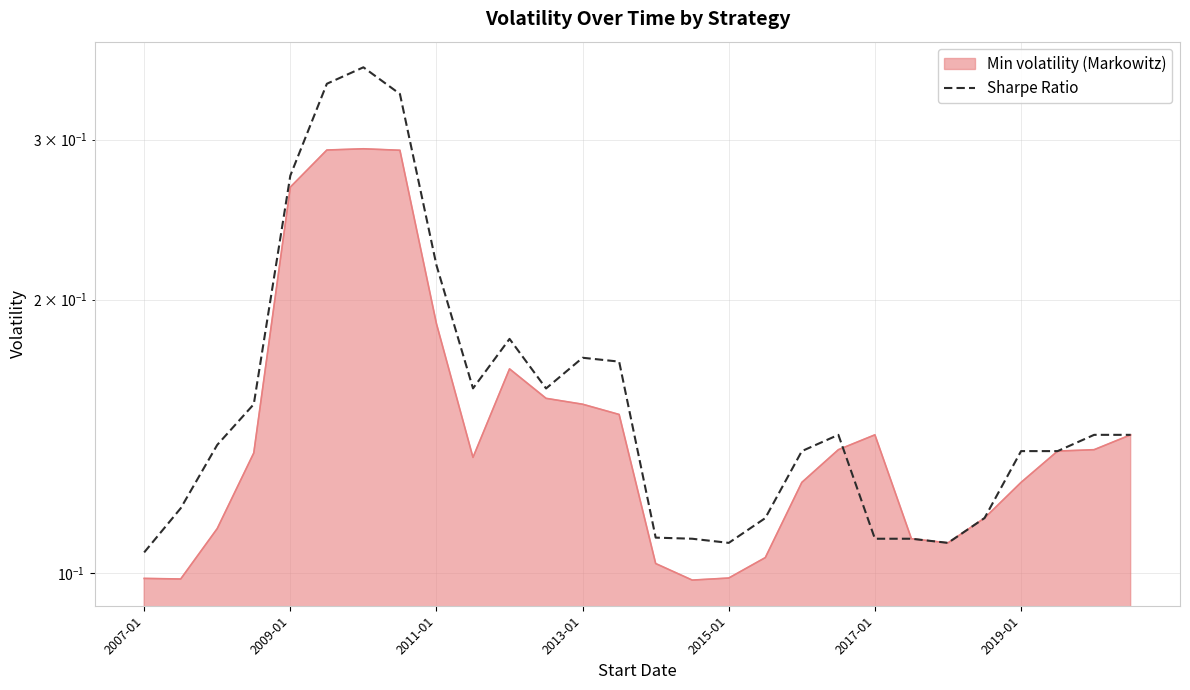

The chart shows a value of 0.0 at 2007-01. True or false?

False